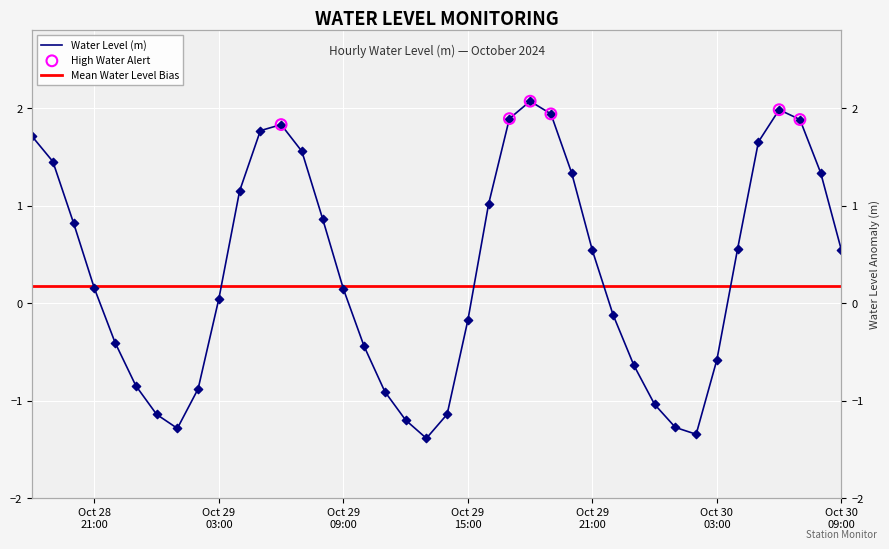

What is the change in value from 2024-10-28 22:00:00 to 2024-10-30 09:00:00?

+0.9